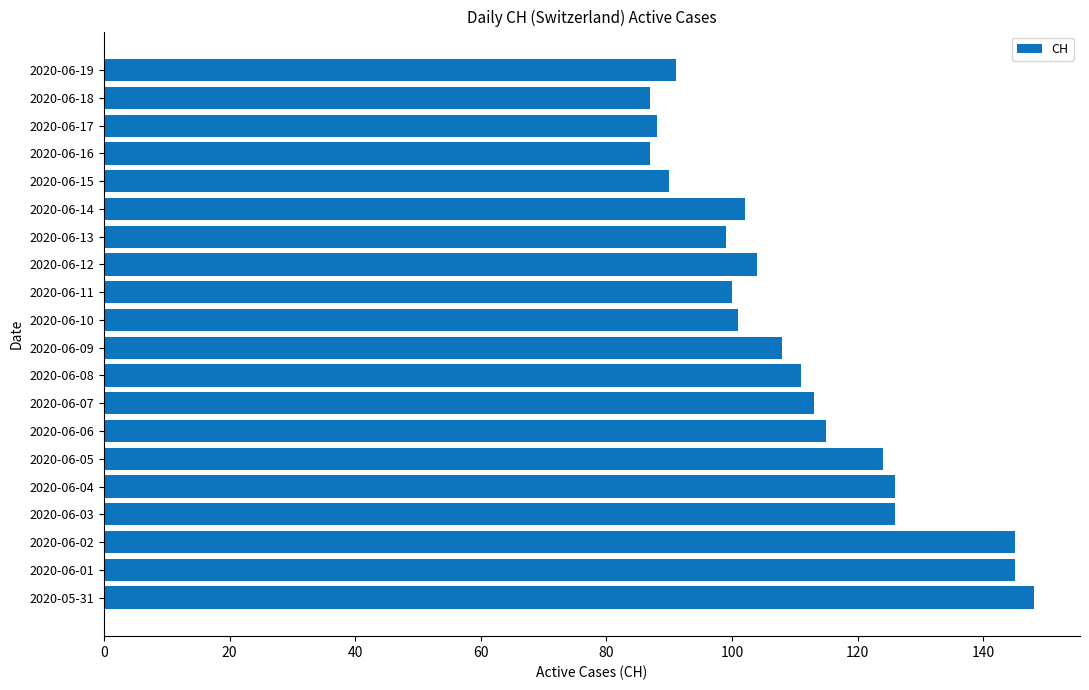

What is the minimum value shown in the chart?

87